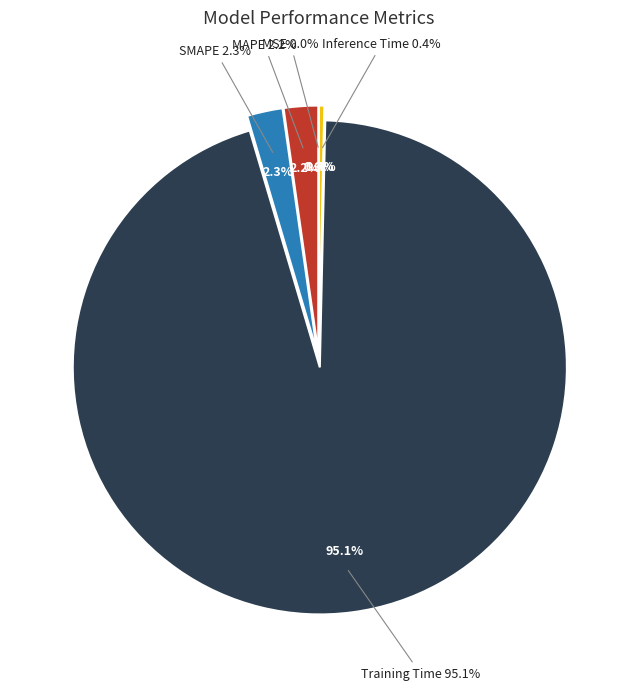

Is it true that Inference Time is 1% of the pie?

False